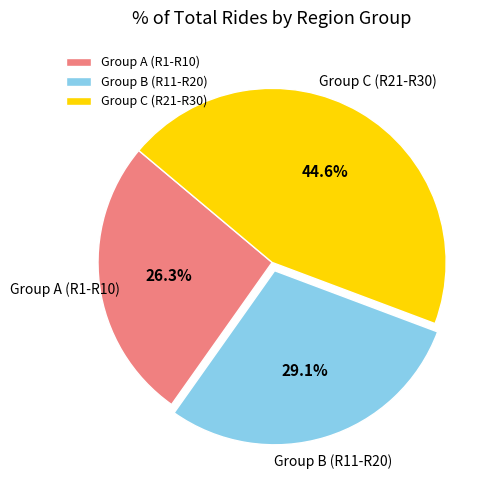

Do Group B (R11-R20) and Group A (R1-R10) together represent more than half of the pie?

Yes